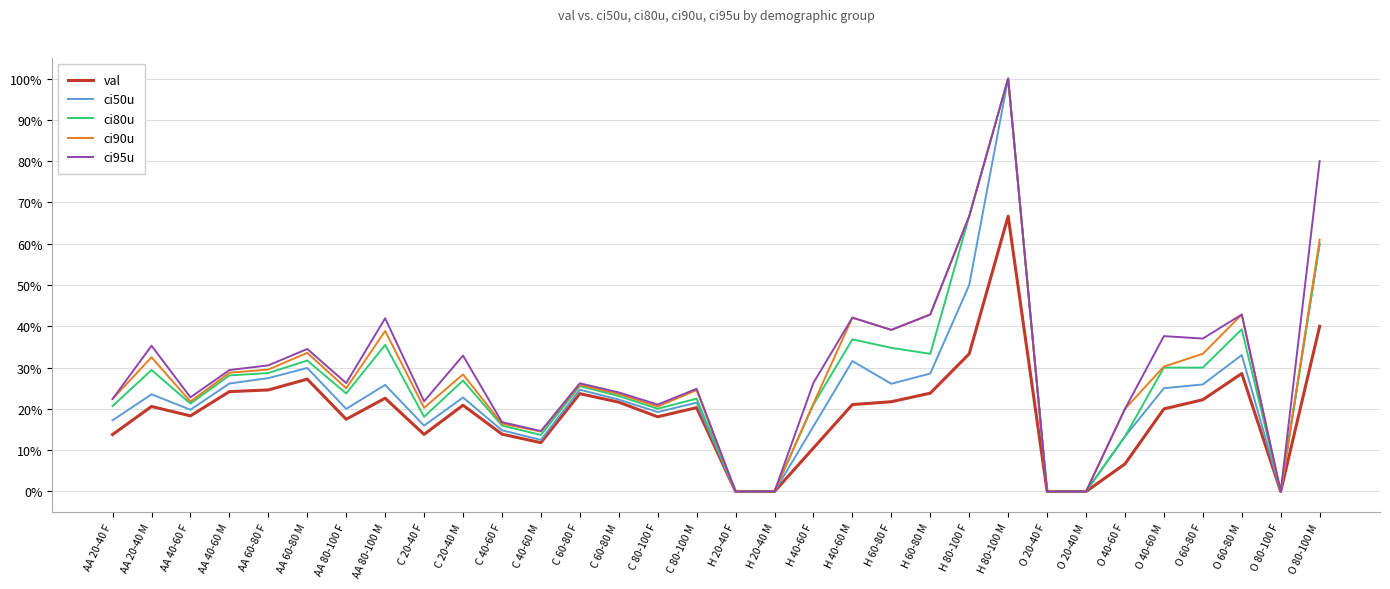

At which category does the chart reach its minimum across all series?

H 20-40 F